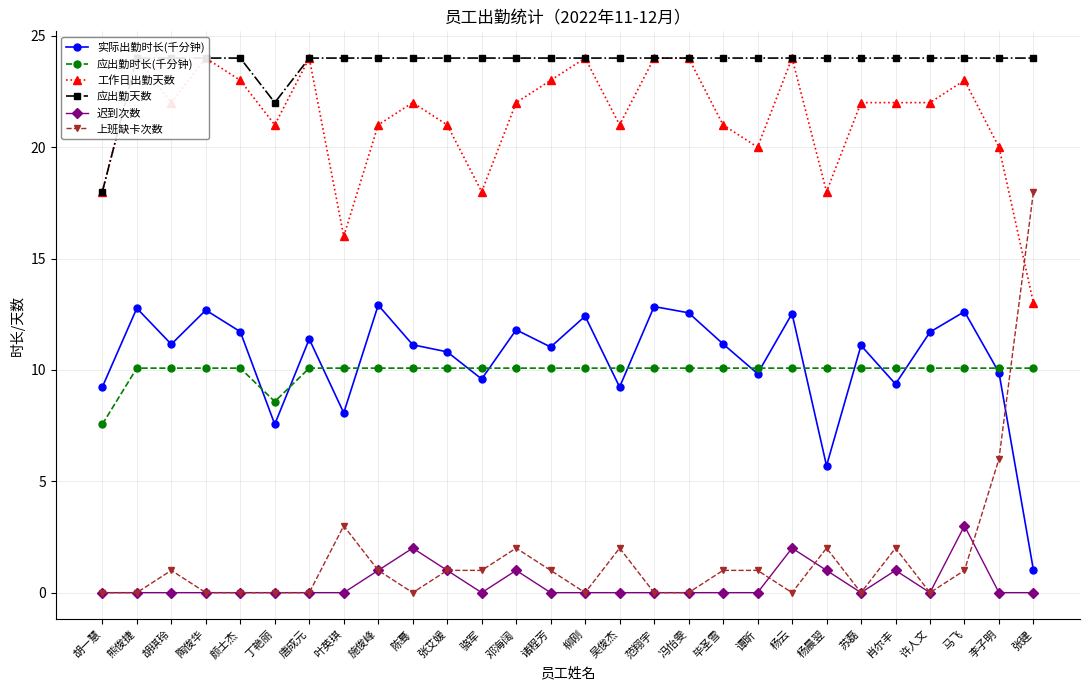

What is the spread (max minus min) of values at 范翔宇?

24.0